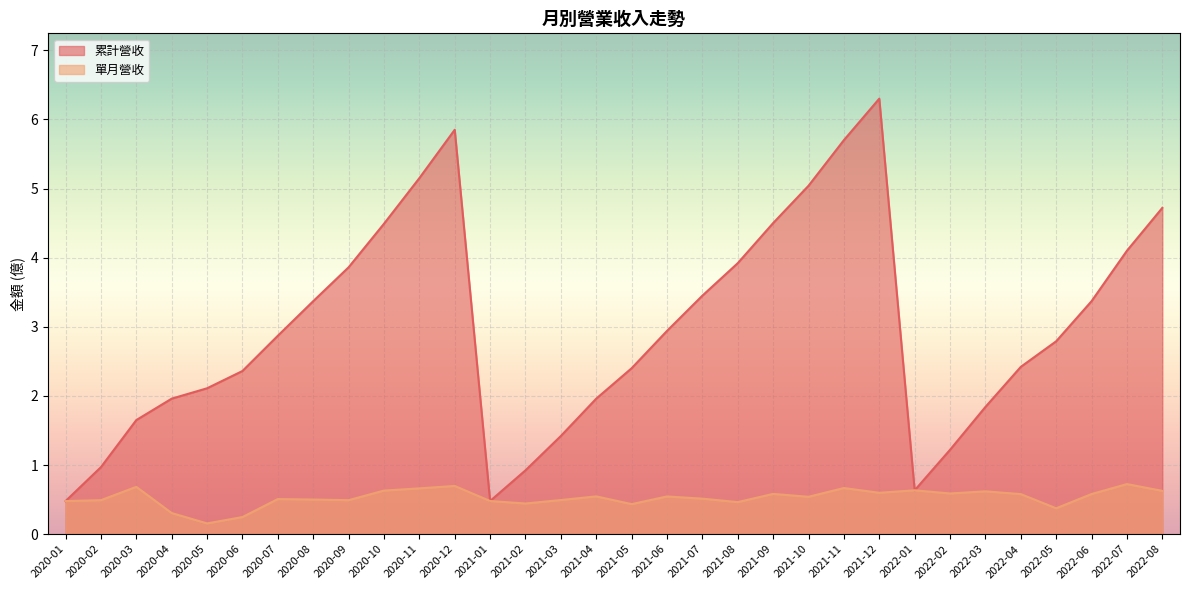

What position from the left is 2022-06?

30